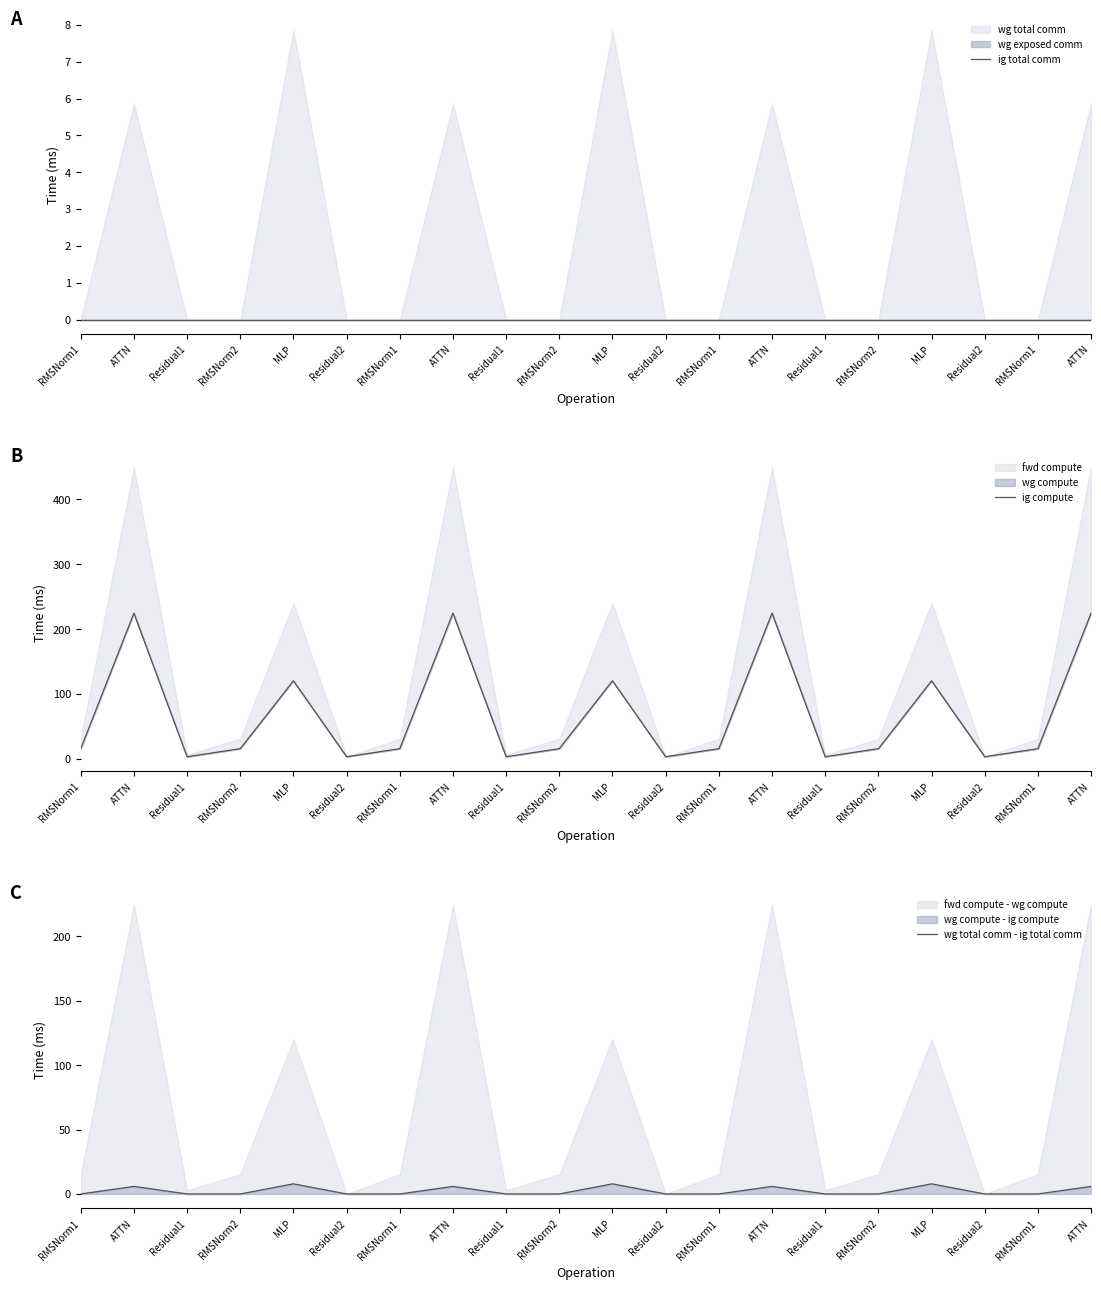

How many lines are shown in the chart?

3